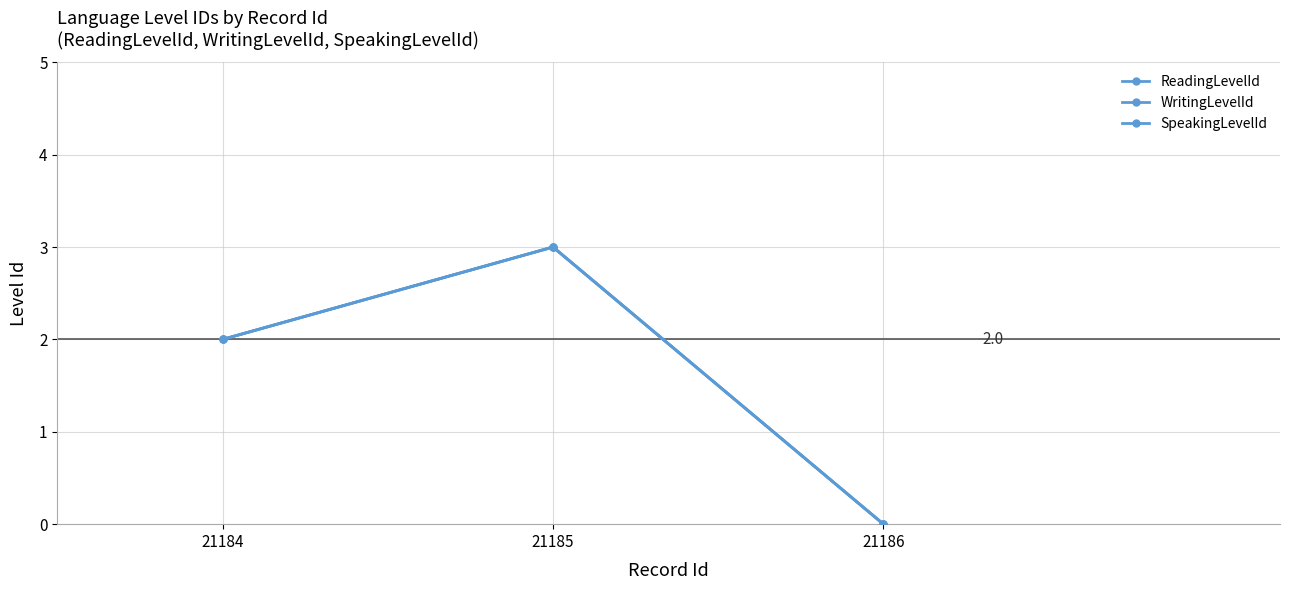

How many lines are shown in the chart?

3